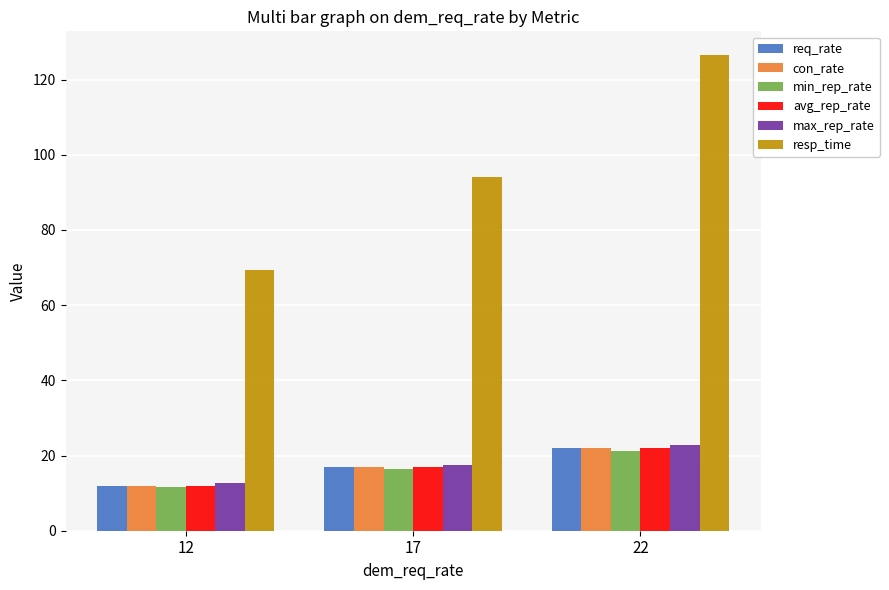

How many bars are there in each group?

6